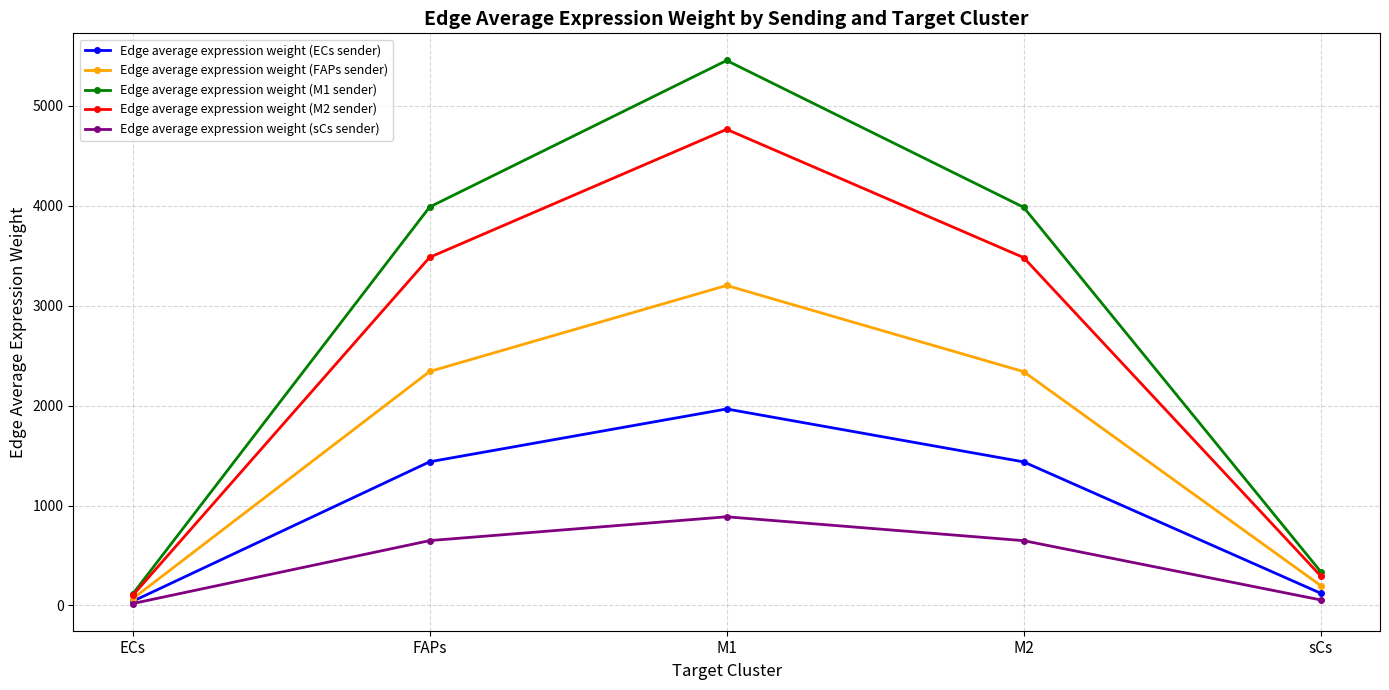

At which category is the sum across all series the highest?

M1